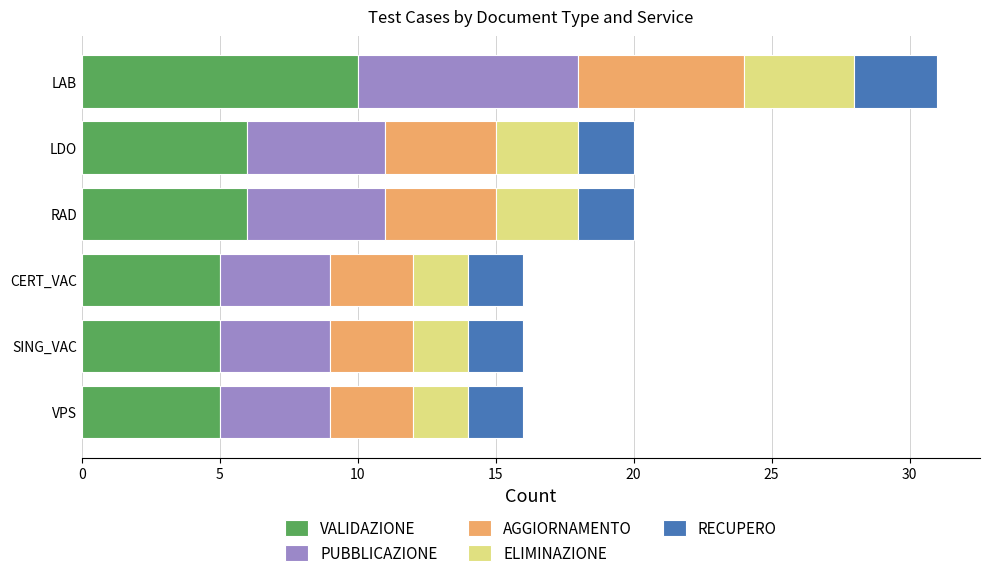

What is the total value across all series at CERT_VAC?

16